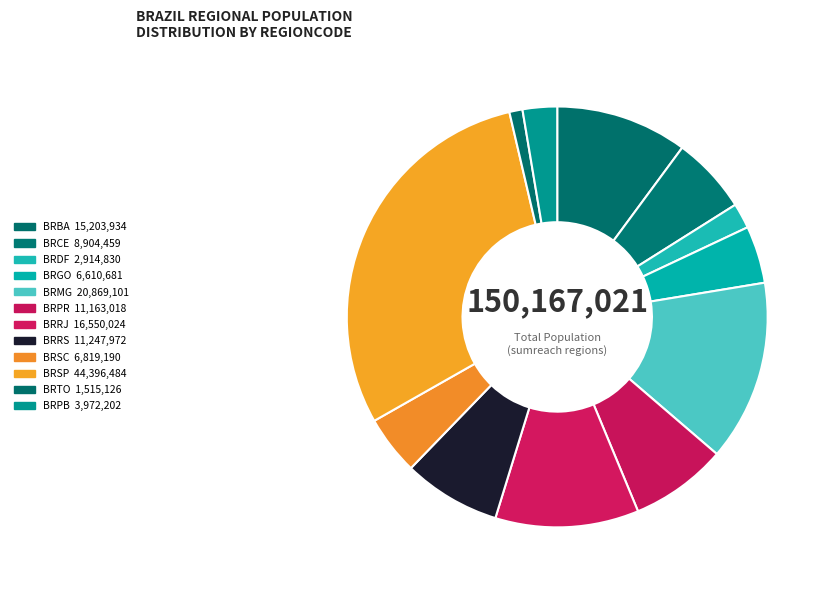

To the nearest percent, what is the difference between the largest and smallest slice percentages?

29%